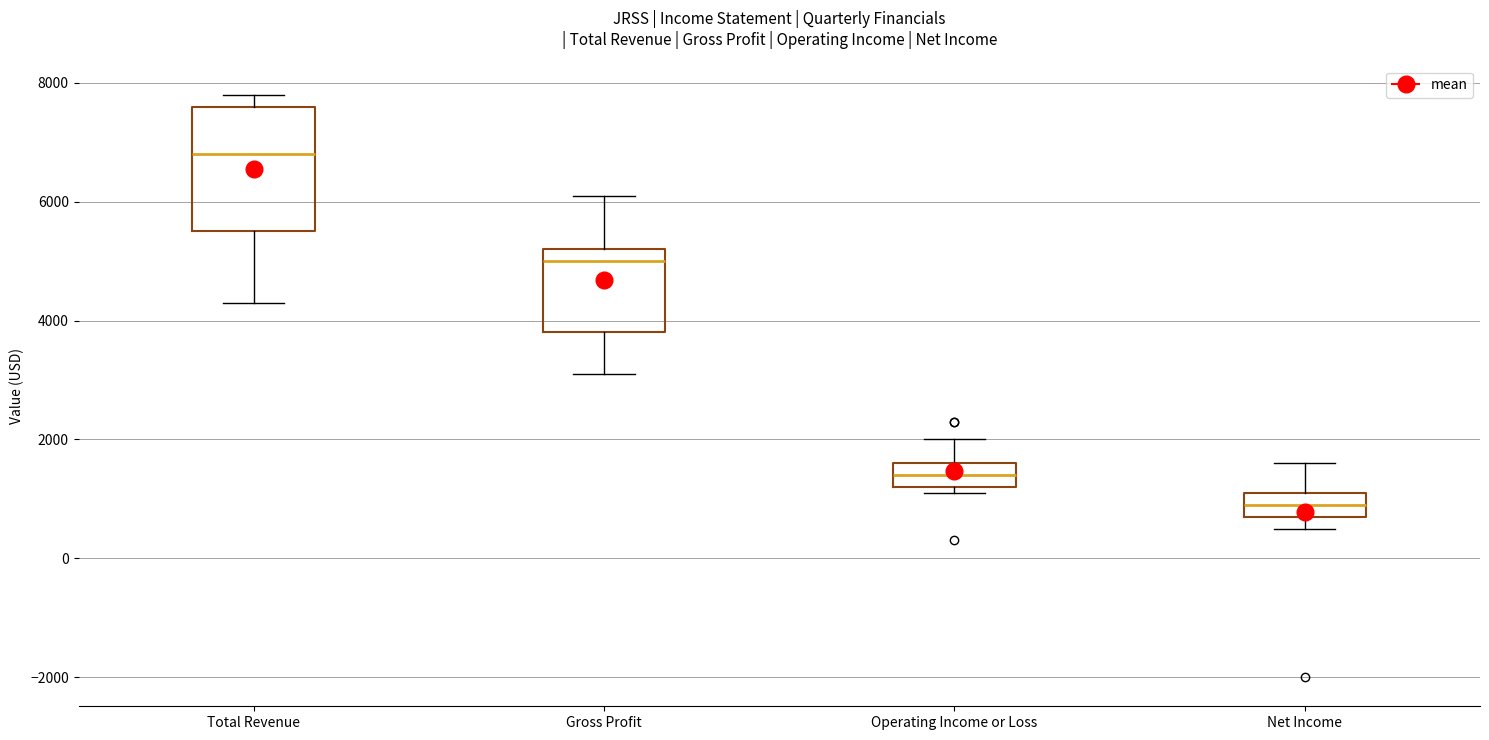

Reading left to right, read every box against the y-axis: the position of its median line, the range the box covers, and the ends of its whiskers. The values are not printed on the chart, so give them approximately, as read against the axis.

Total Revenue: median 6800, box 5600 to 7600, whiskers 4400 to 7800
Gross Profit: median 5000, box 3800 to 5200, whiskers 3200 to 6200
Operating Income or Loss: median 1400, box 1200 to 1600, whiskers 1200 (just below the box's lower edge) to 2000
Net Income: median 1000, box 800 to 1200, whiskers 600 to 1600